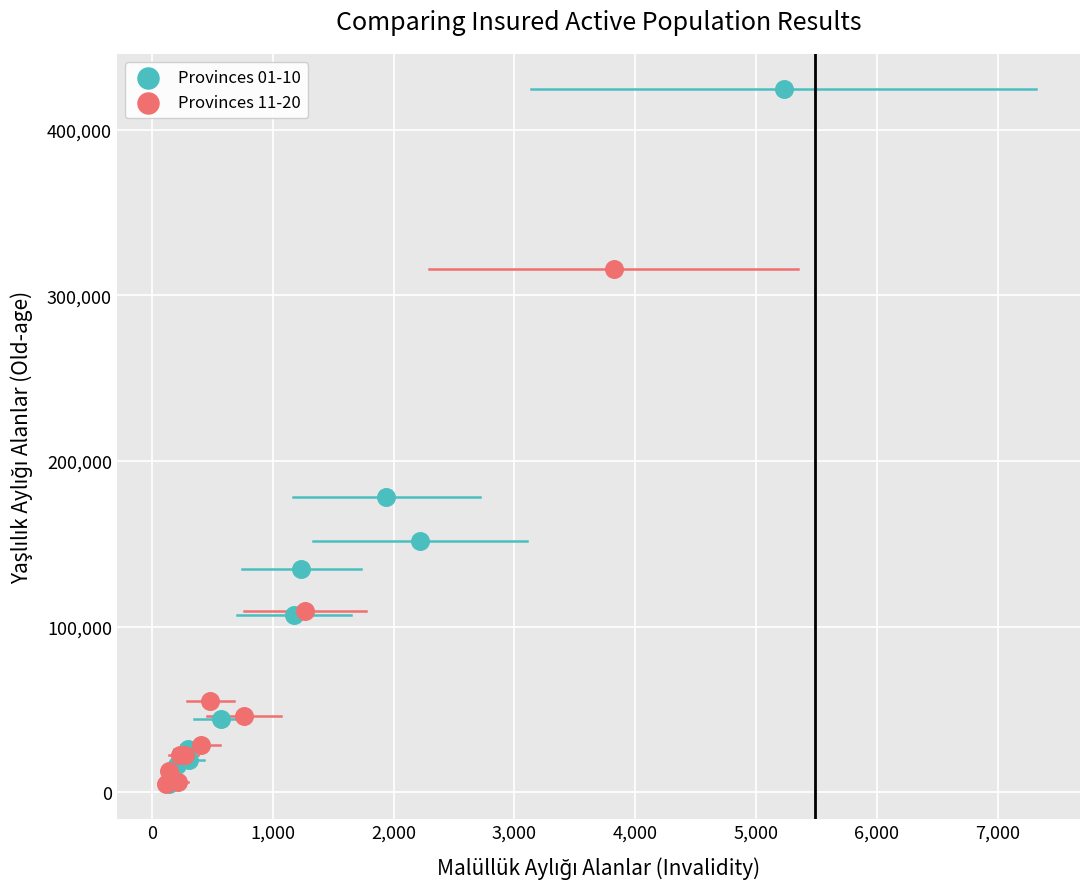

Which series has the widest spread of Y values?

Provinces 01-10